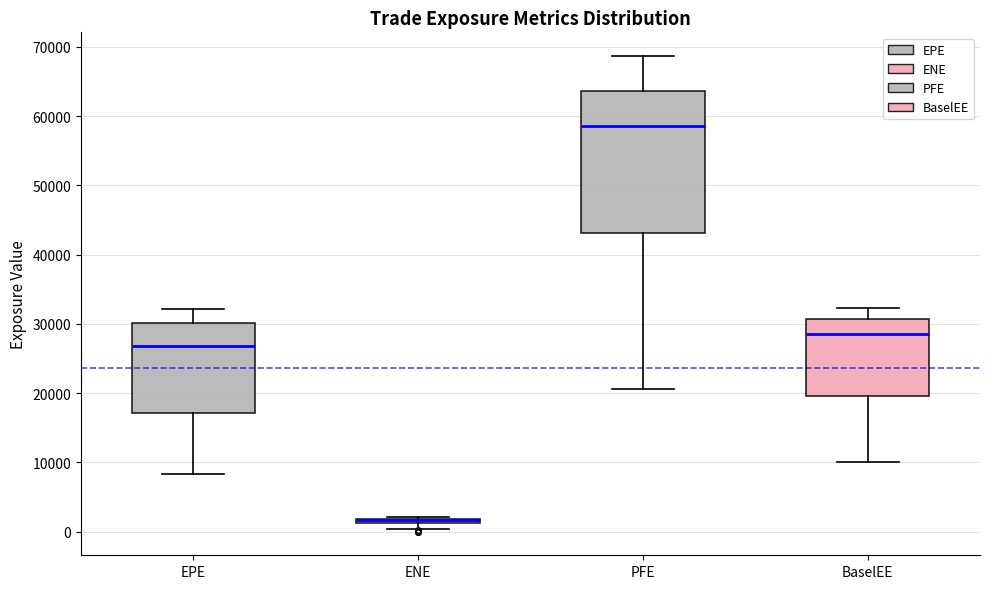

Which box is the tallest, from its lower edge to its upper edge?

PFE